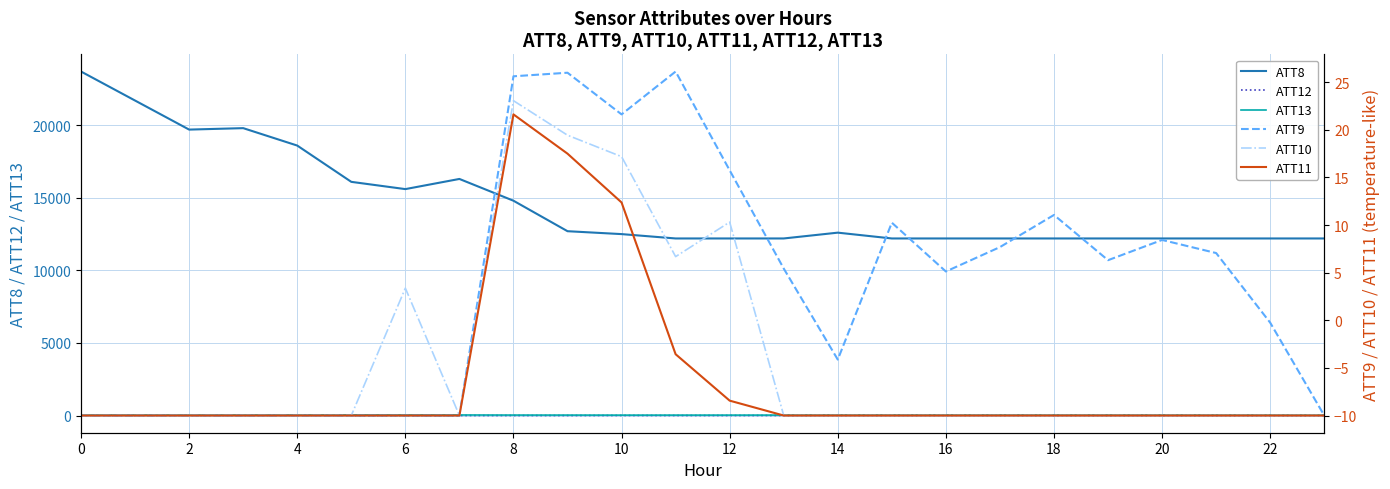

What is the average value of the ATT8 series?

14604.2